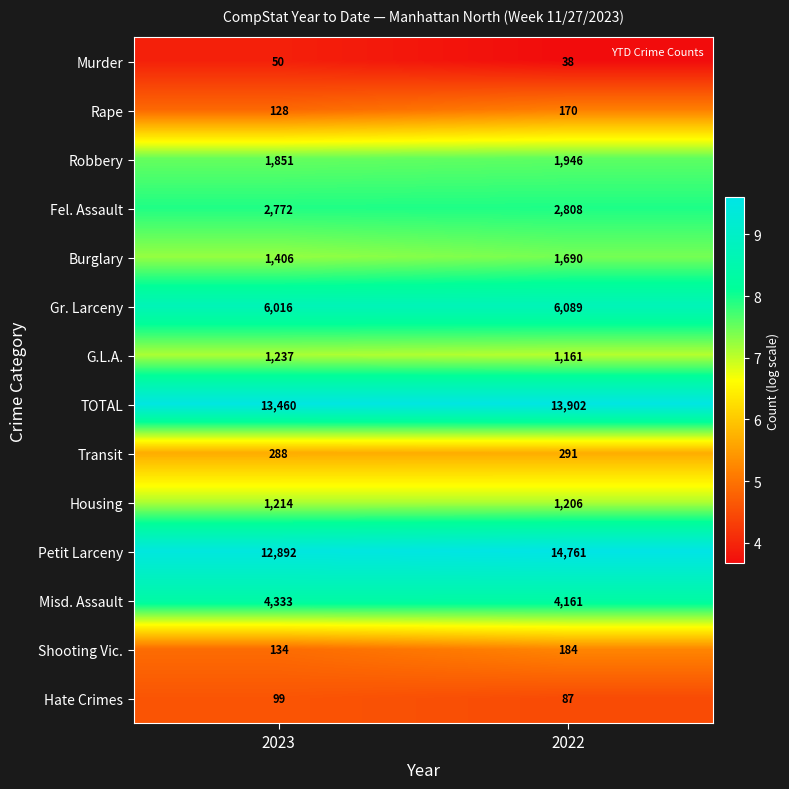

What is the spread (max minus min) of values at 2023?

13410